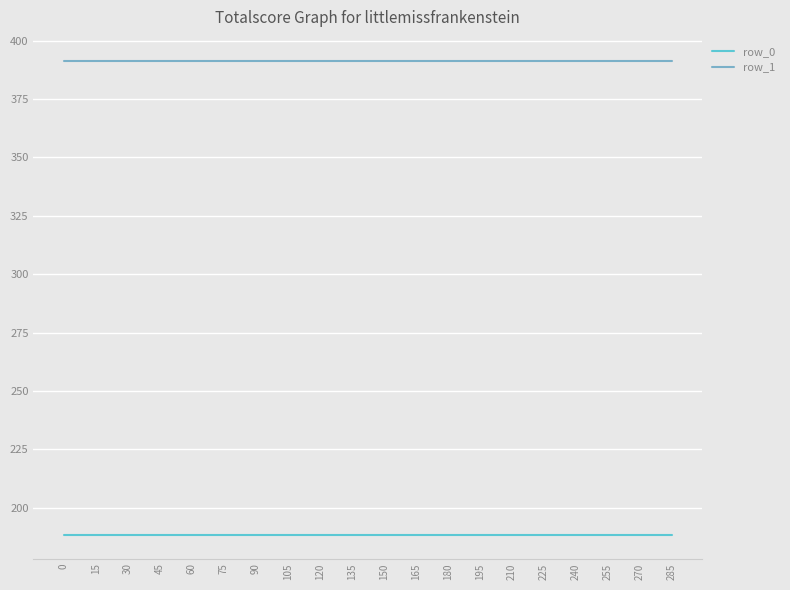

True or false: row_0 and row_1 intersect in this chart.

False